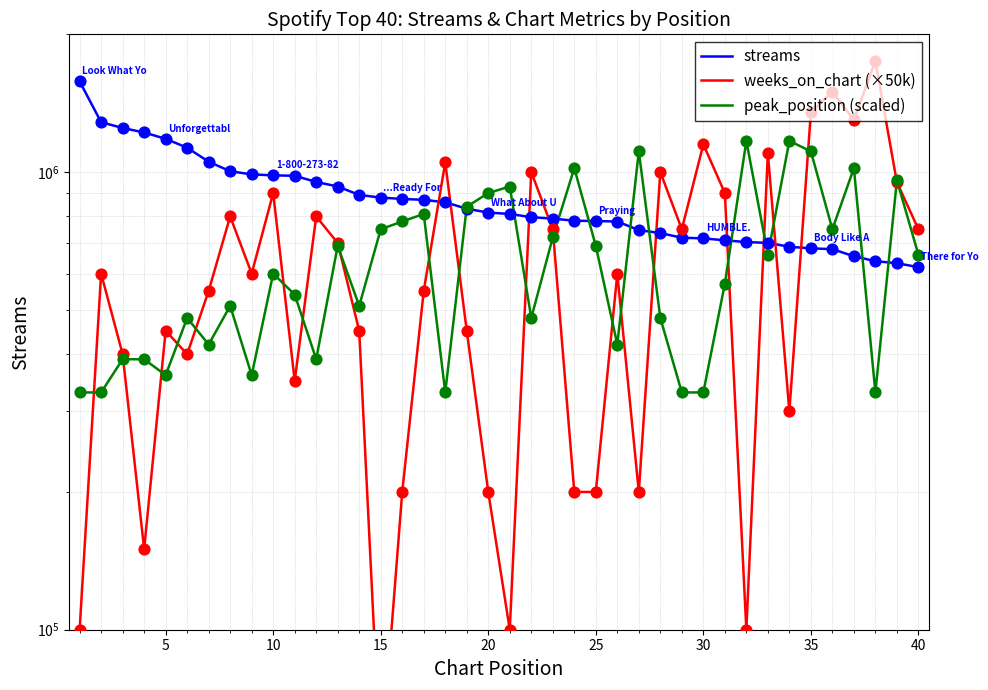

Which series contains the highest Y value?

weeks_on_chart (×50k)